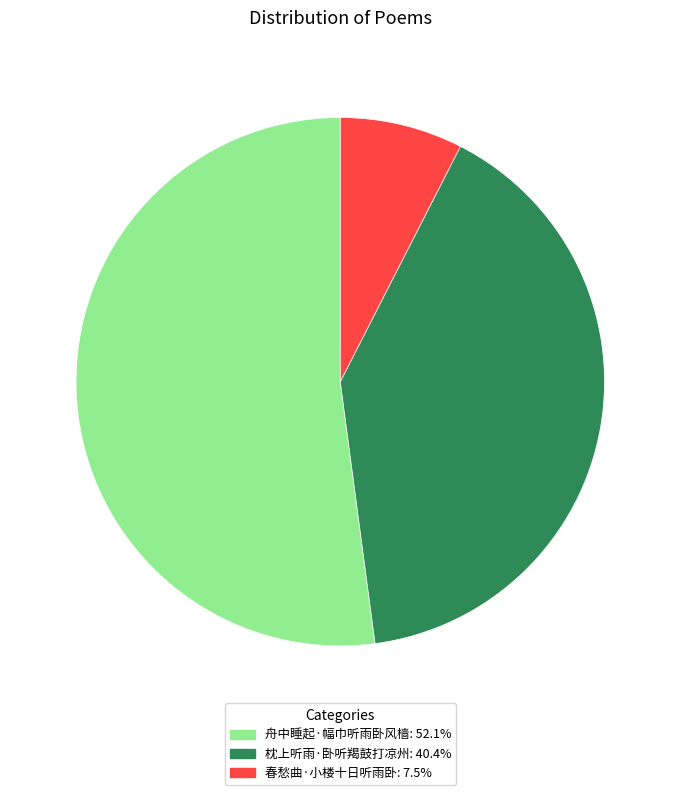

Combined, do 舟中睡起·幅巾听雨卧风樯 and 枕上听雨·卧听羯鼓打凉州 account for over 50%?

Yes